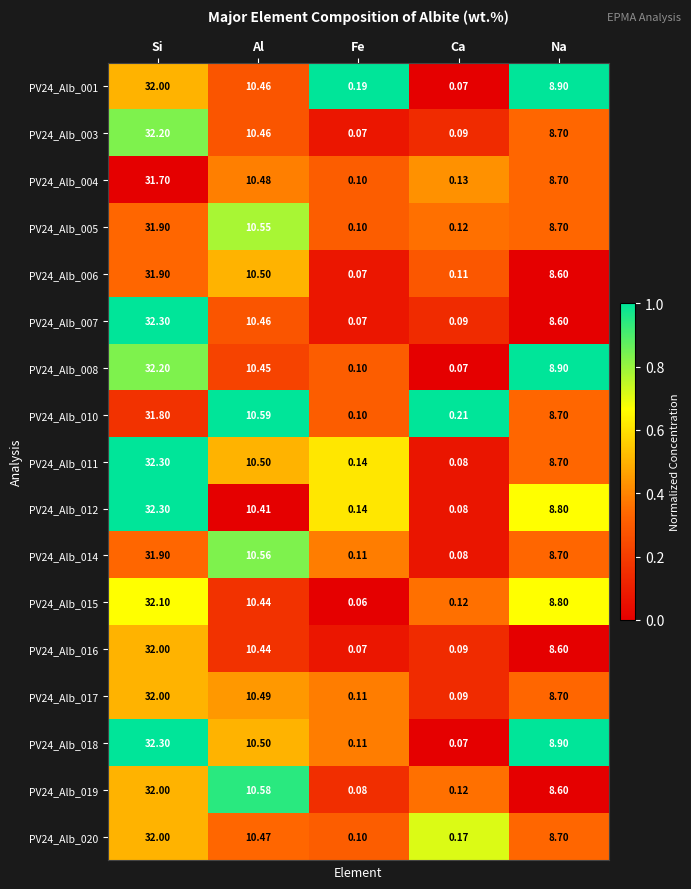

Which category has the lowest value across all series?

Fe